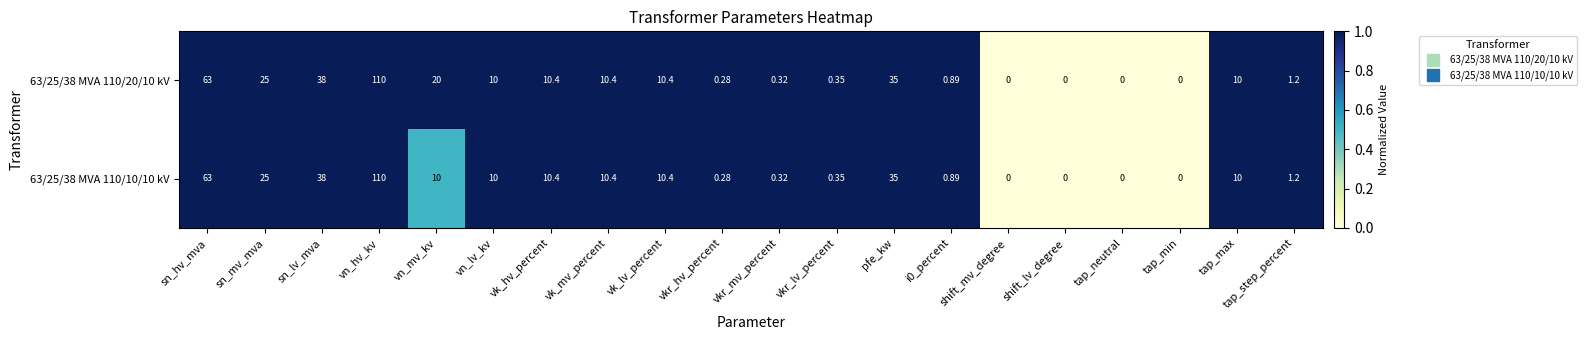

At which category is the sum across all series the highest?

vn_hv_kv